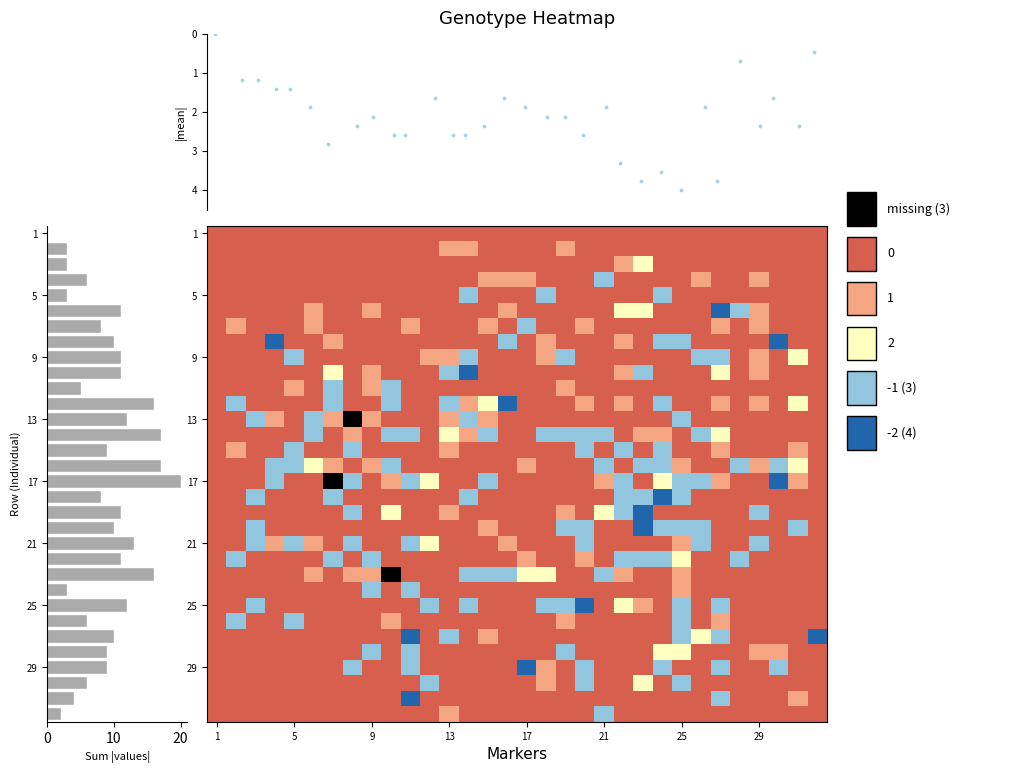

What is the sum of all column signal values?

68.7